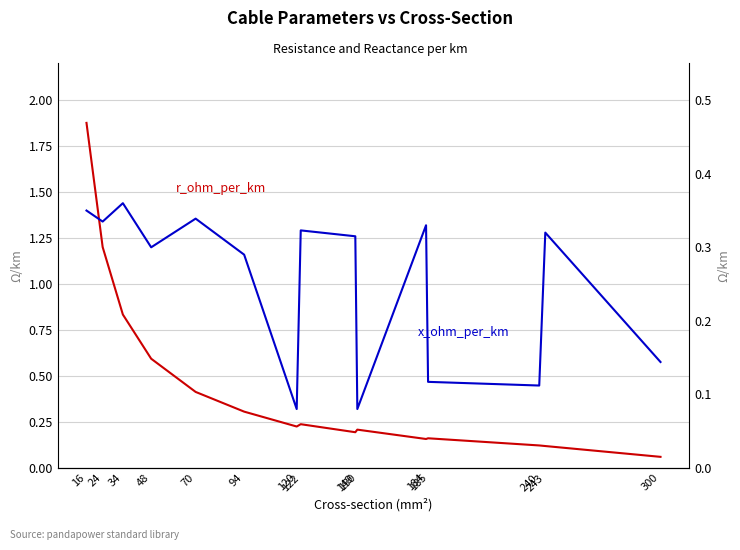

List the labels in order of r_ohm_per_km value, largest first.

16, 24, 34, 48, 70, 94, 122, 120, 150, 149, 185, 184, 240, 243, 300